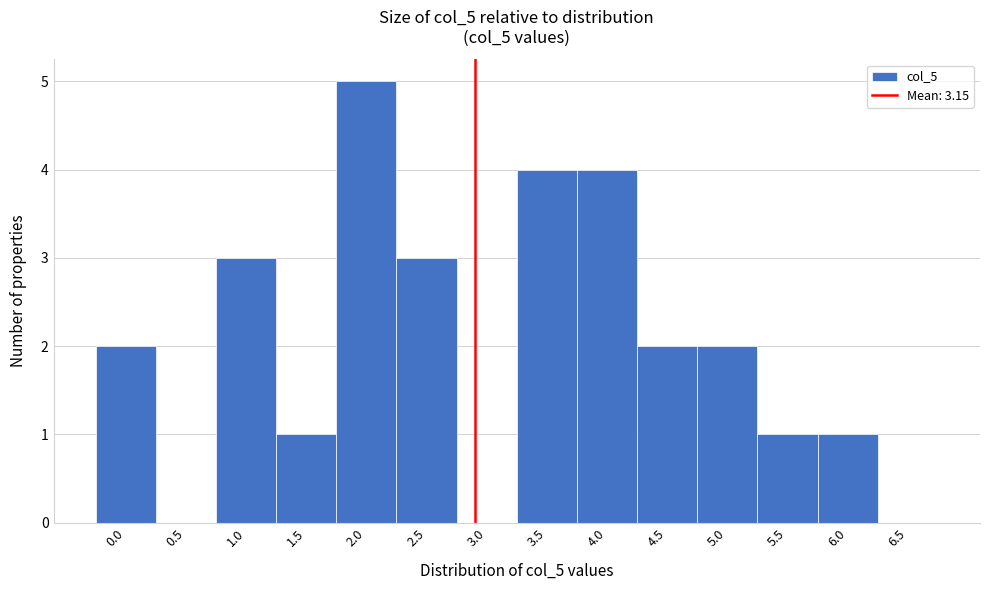

Reading right to left, transcribe all the data shown in this chart.

6.5=0	6.0=1	5.5=1	5.0=2	4.5=2	4.0=4	3.5=4	3.0=0	2.5=3	2.0=5	1.5=1	1.0=3	0.5=0	0.0=2